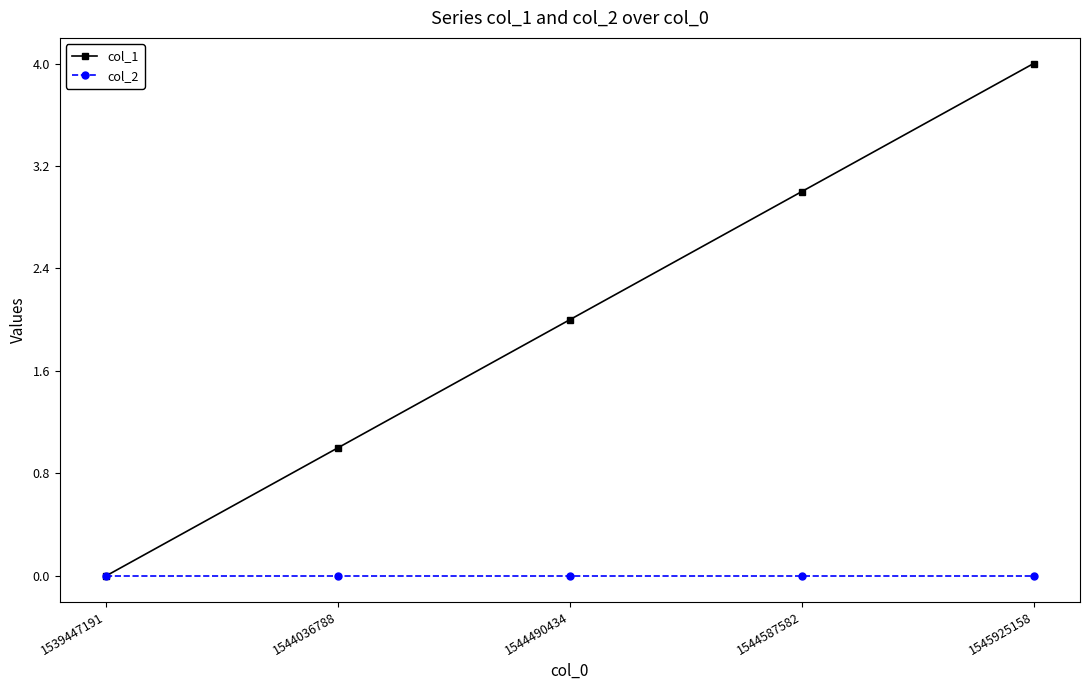

What is the difference between the second highest and minimum values in the col_1 series?

3